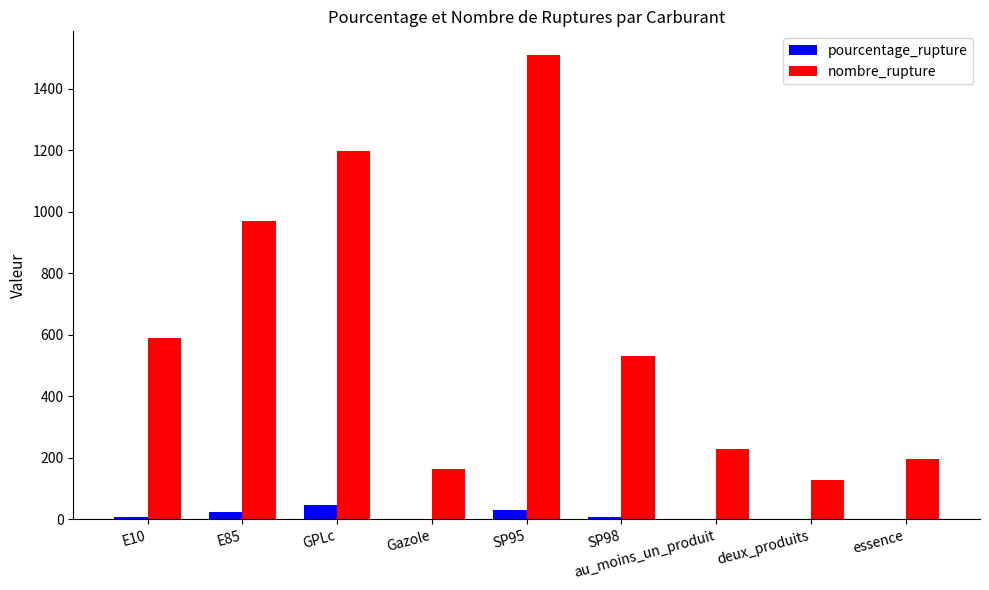

Between E10 and au_moins_un_produit, which series saw the biggest shift?

nombre_rupture